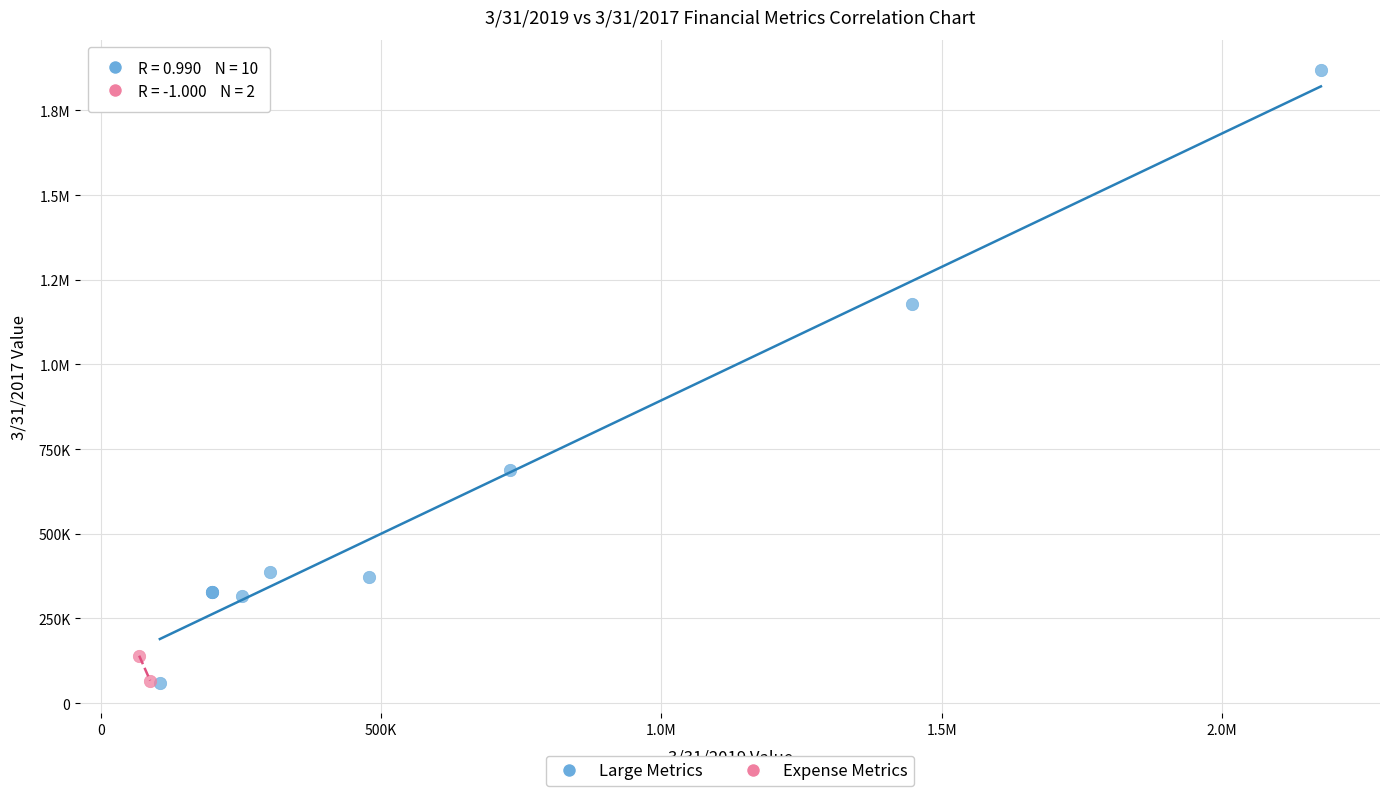

What are all the series names shown in the legend?

Large Metrics, Expense Metrics